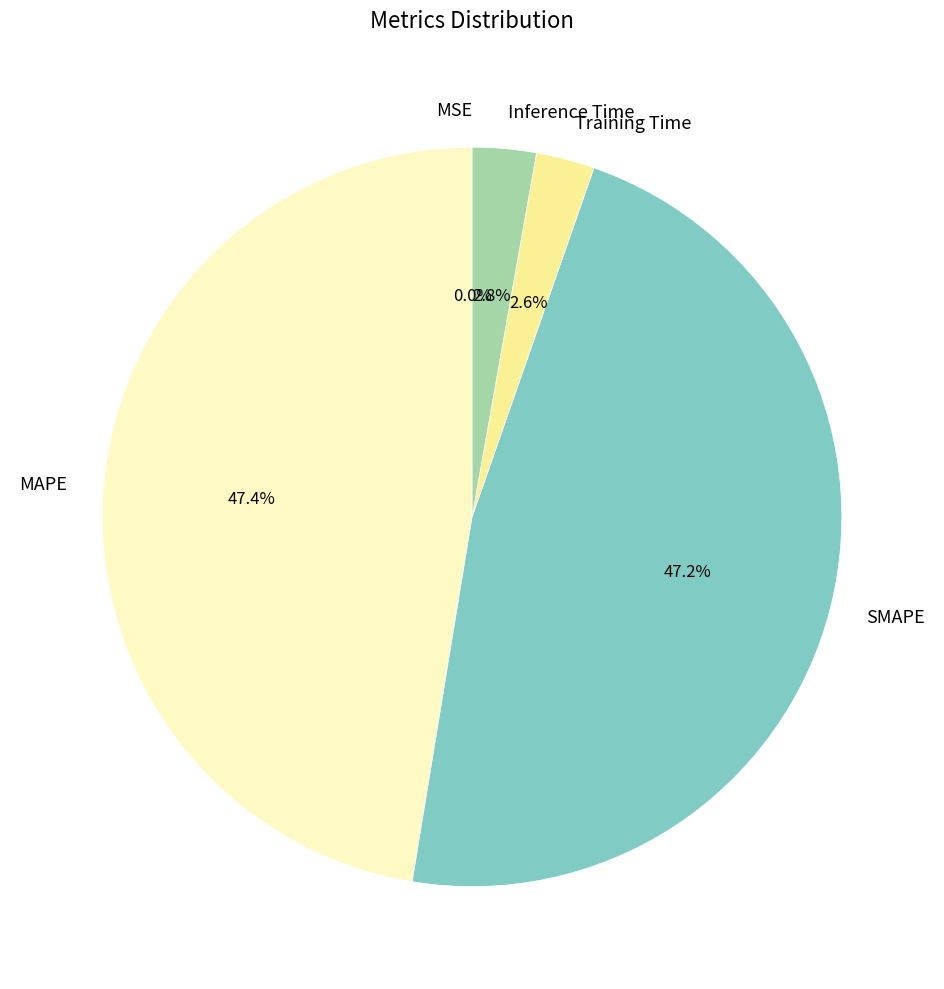

To the nearest percent, what portion does SMAPE represent?

47%